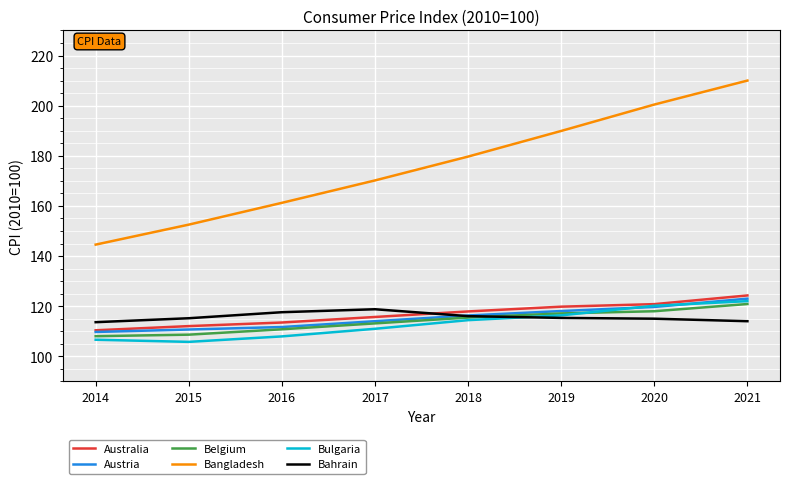

Where is Bangladesh nearest to the value 177?

2018